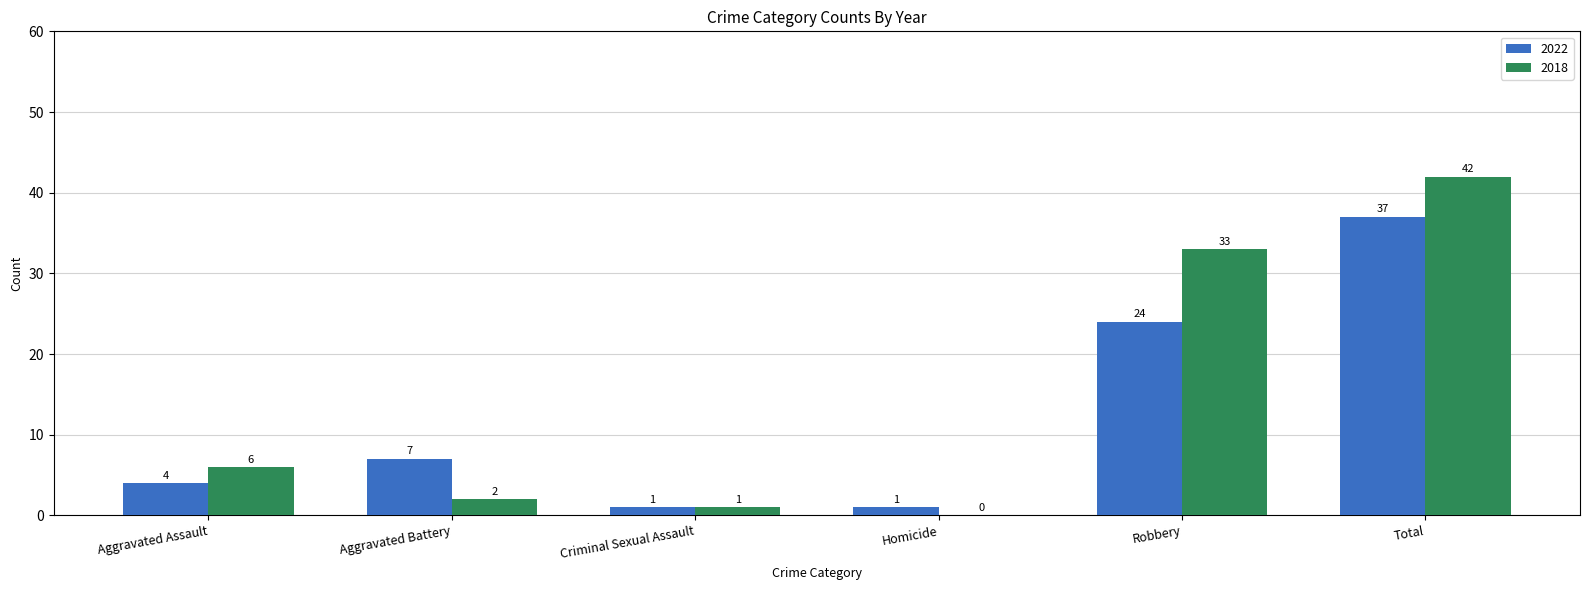

At which label does 2018 reach its peak?

Total